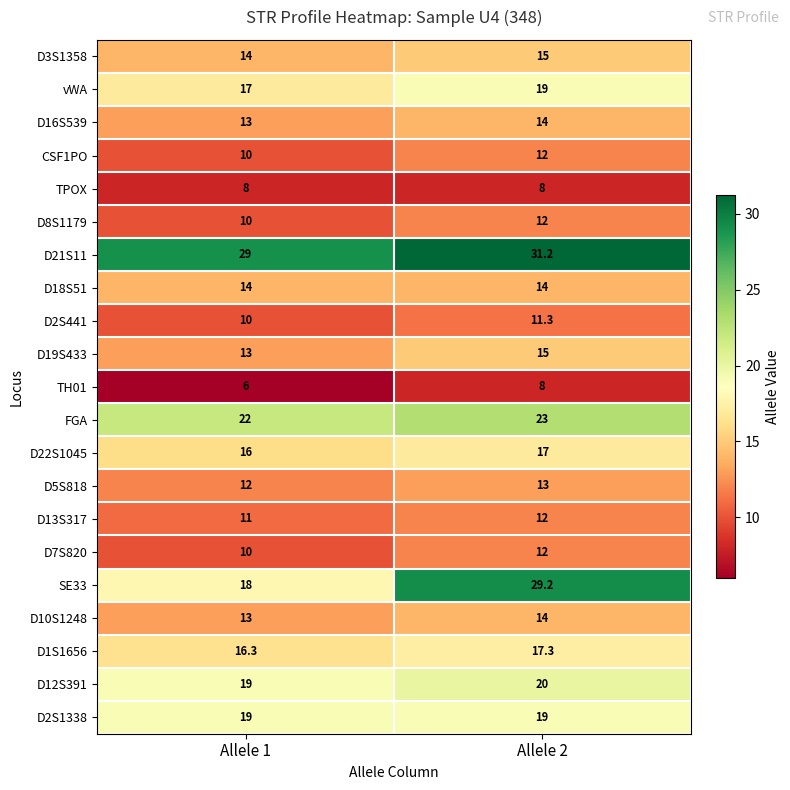

The value of D22S1045 at Allele 2 is 17.0. True or false?

True